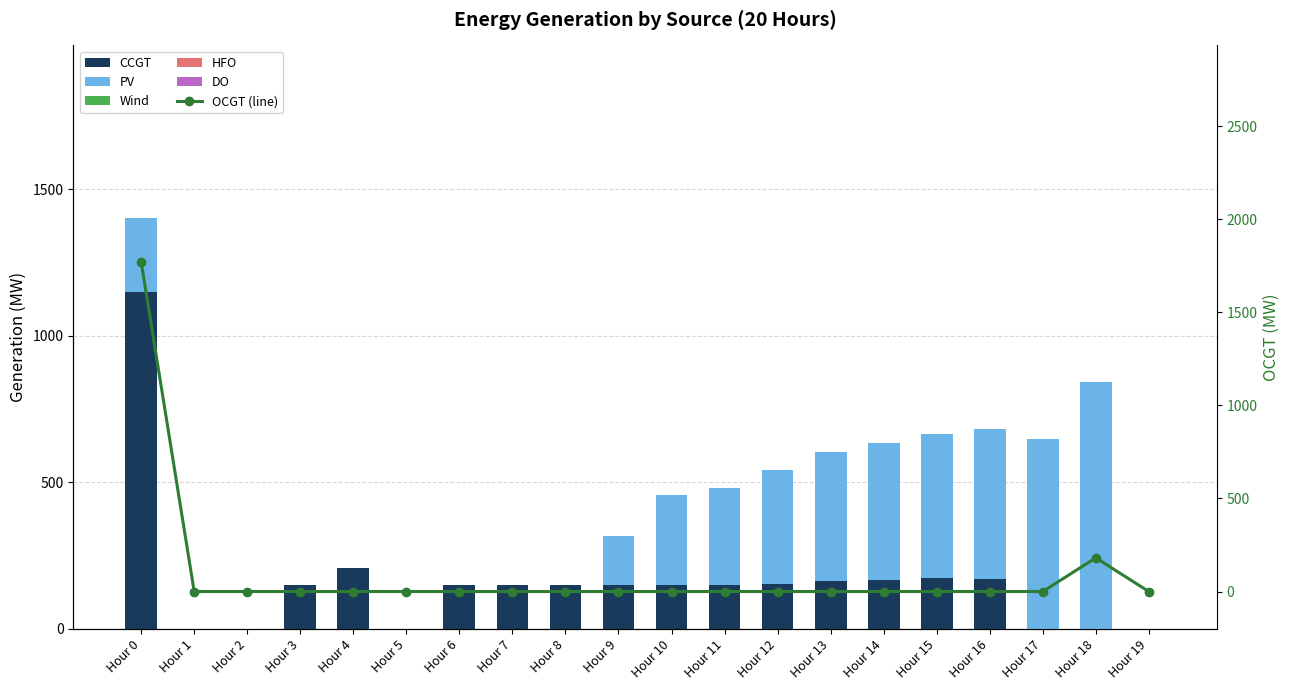

Between Hour 14 and Hour 16, which series saw the biggest shift?

PV